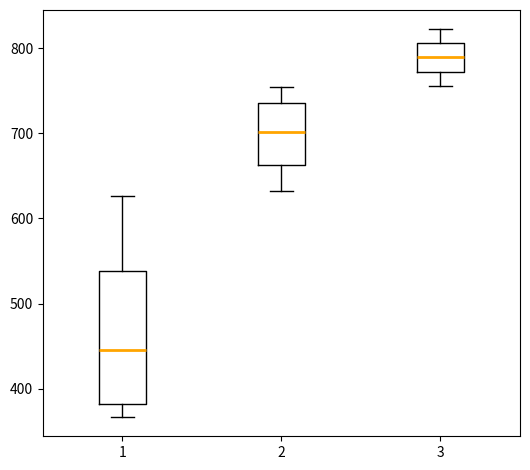

Where does the upper whisker of the box at x = 1 end on the y-axis? The values are not printed on the chart, so give them approximately, as read against the axis.

630